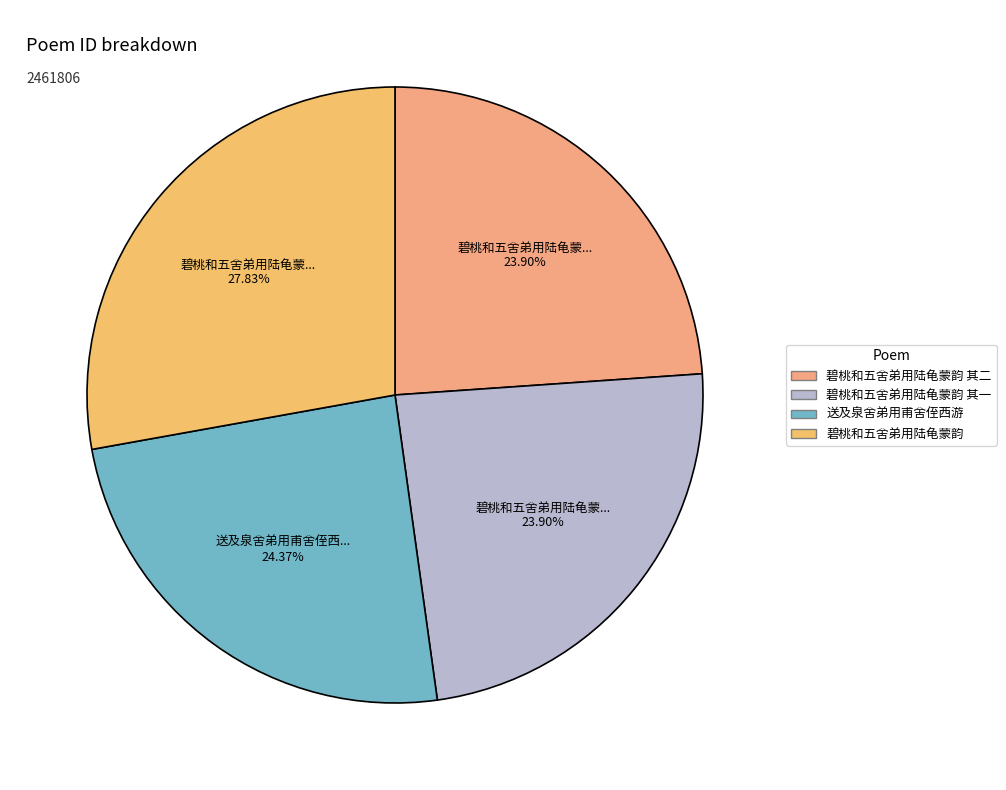

How many segments does this pie chart have?

4